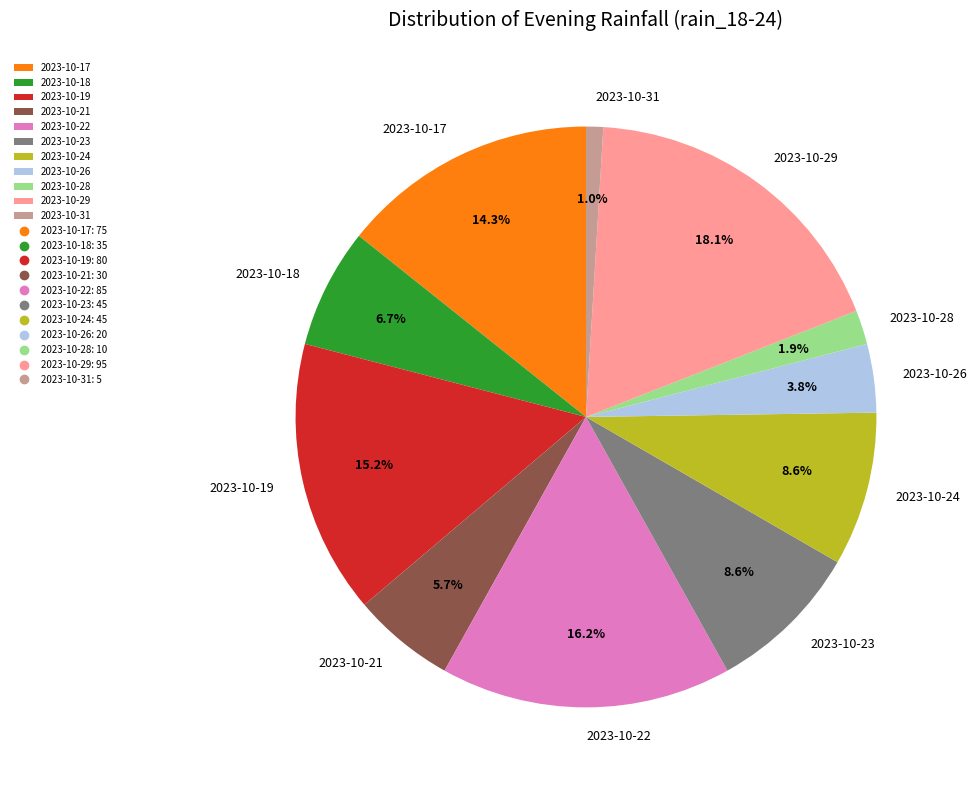

How many segments does this pie chart have?

11